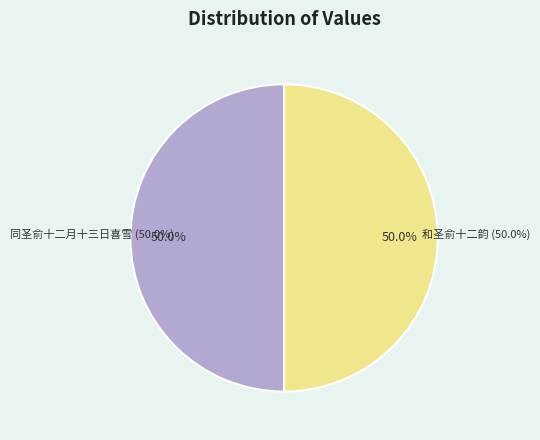

Between 同圣俞十二月十三日喜雪 and 和圣俞十二韵, which is larger?

同圣俞十二月十三日喜雪